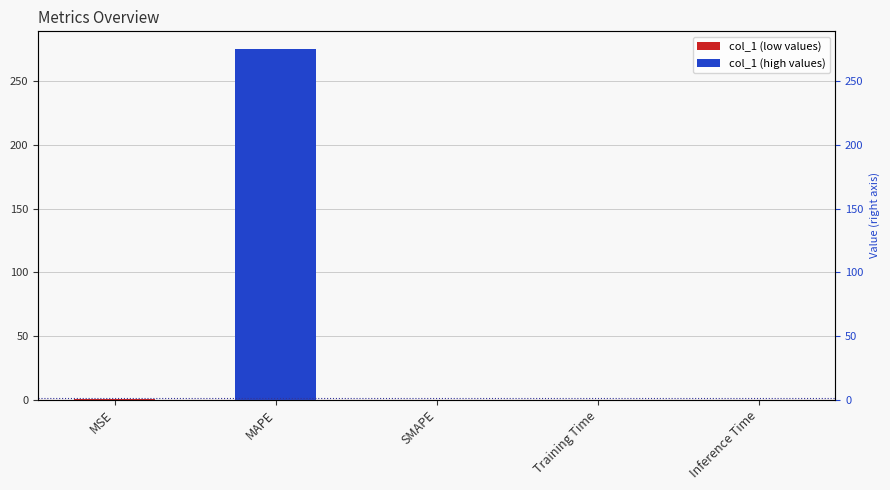

What is the sum of all values?

275.7